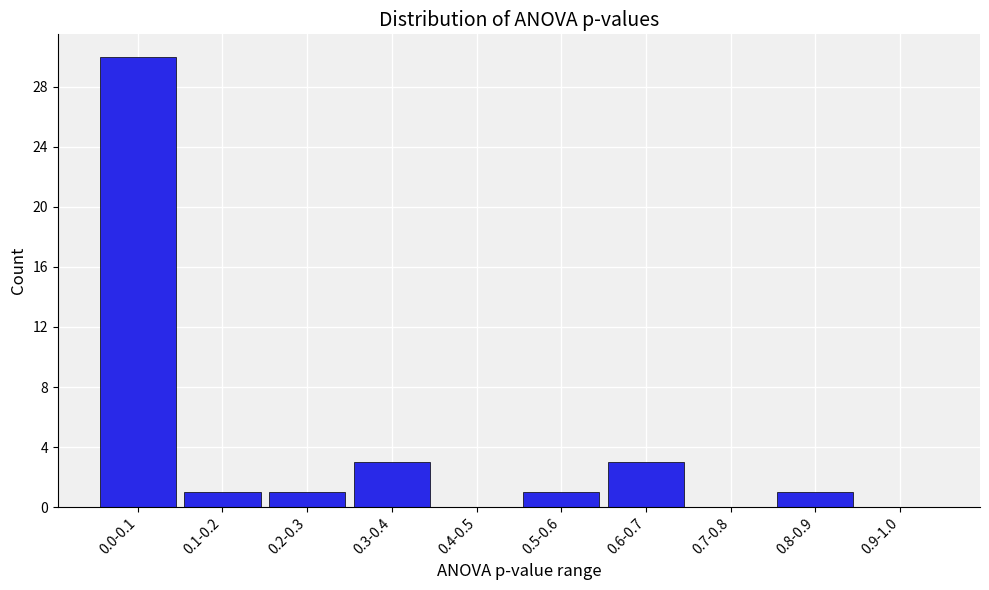

Reading left to right, extract all data points from this chart.

0.0-0.1=30	0.1-0.2=1	0.2-0.3=1	0.3-0.4=3	0.4-0.5=0	0.5-0.6=1	0.6-0.7=3	0.7-0.8=0	0.8-0.9=1	0.9-1.0=0